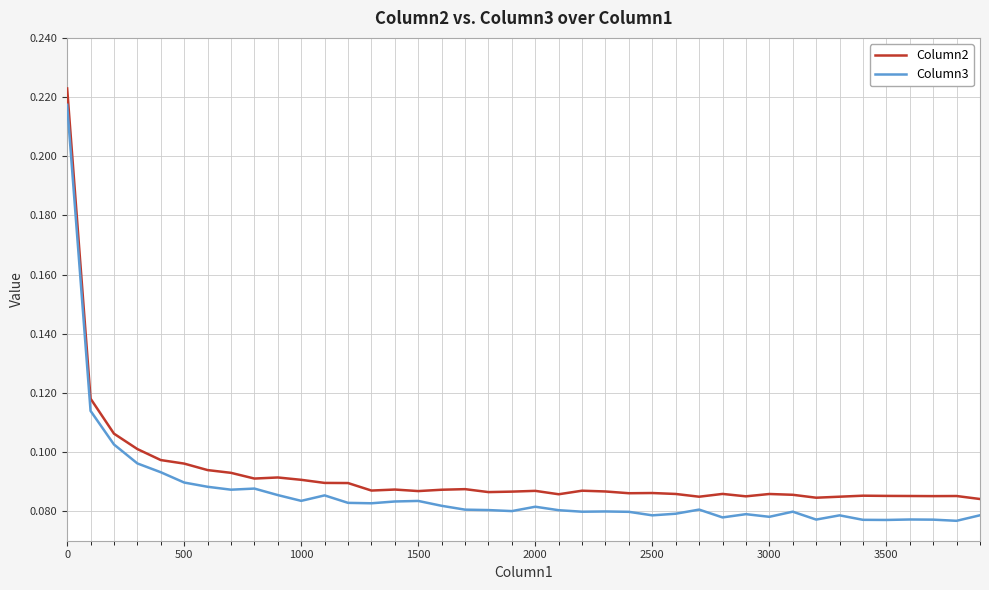

Which series has the largest range (max minus min)?

Column3